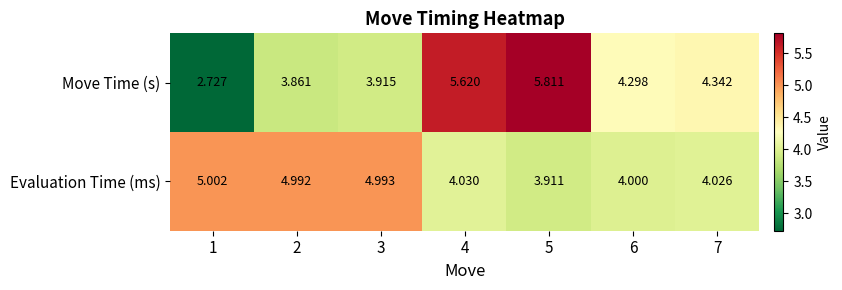

Rank the series by their average value, from lowest to highest.

Move Time (s), Evaluation Time (ms)